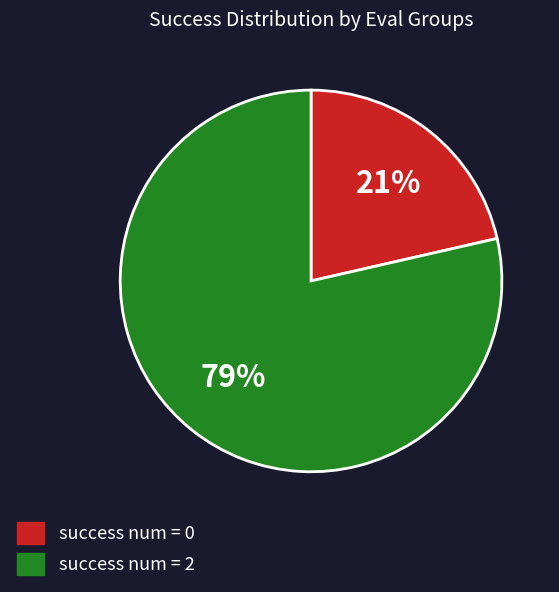

How many slices are in this pie chart?

2